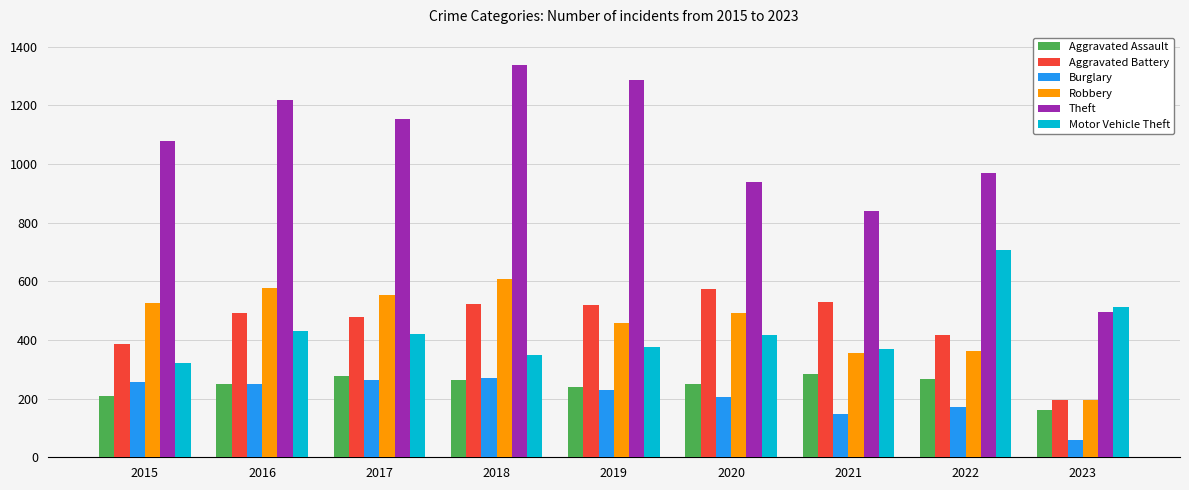

True or false: Aggravated Assault has a value of 265 at 2018.

True